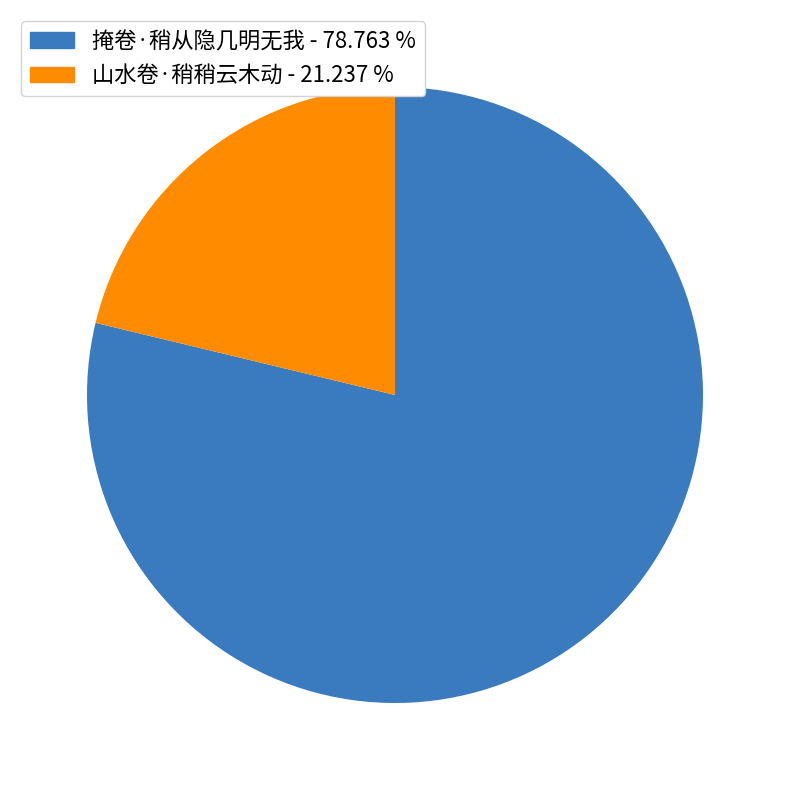

Count the number of slices in the pie.

2